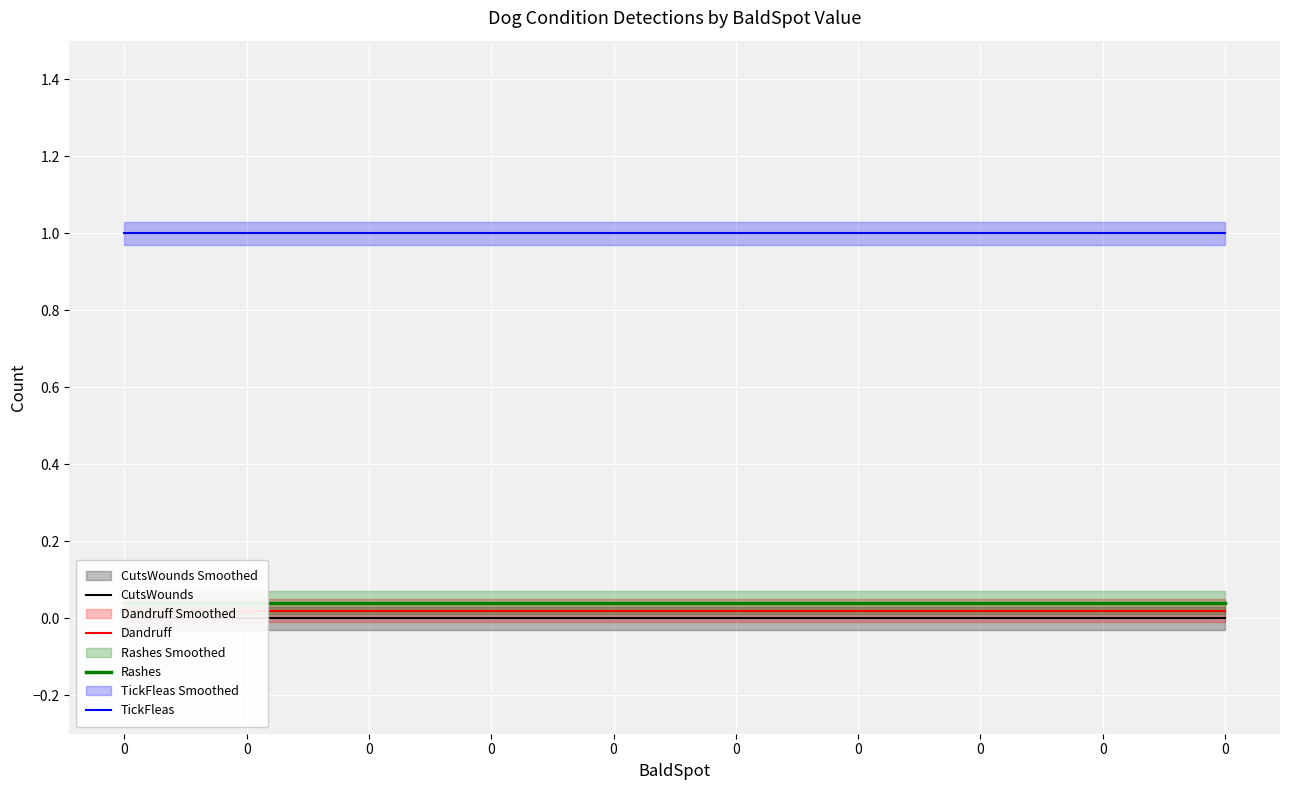

True or false: Dandruff has more than 0 points higher than both neighbors.

False